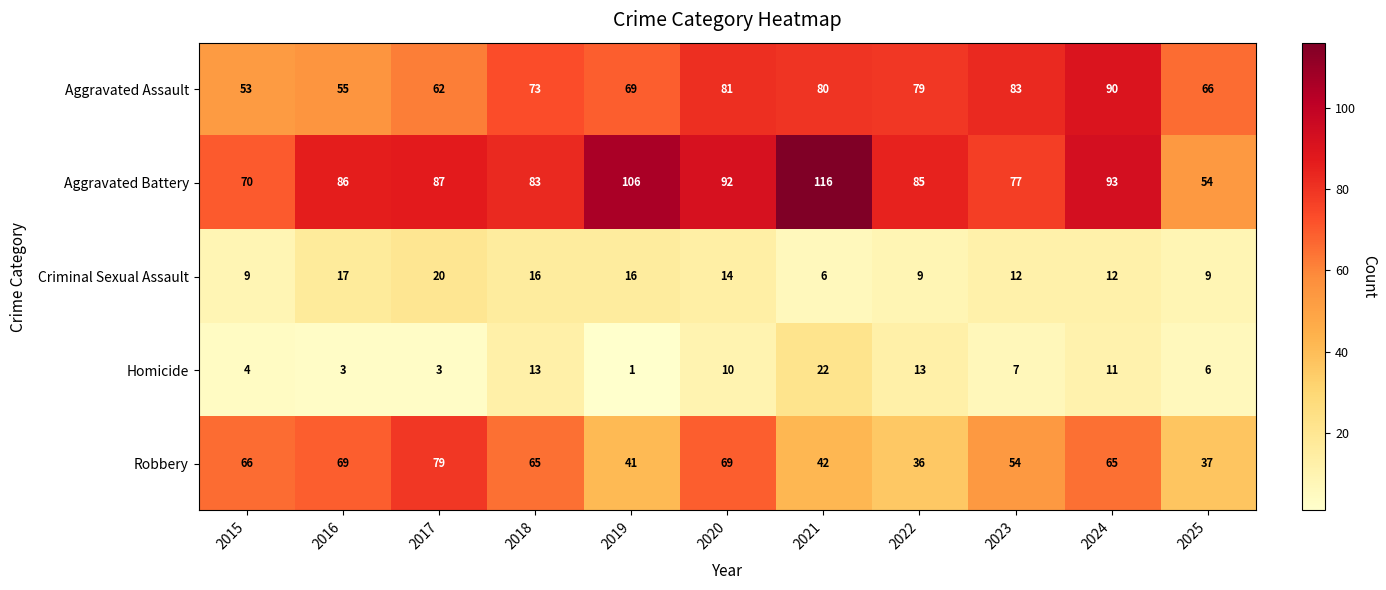

At 2016, list the series in order from largest to smallest.

Aggravated Battery, Robbery, Aggravated Assault, Criminal Sexual Assault, Homicide